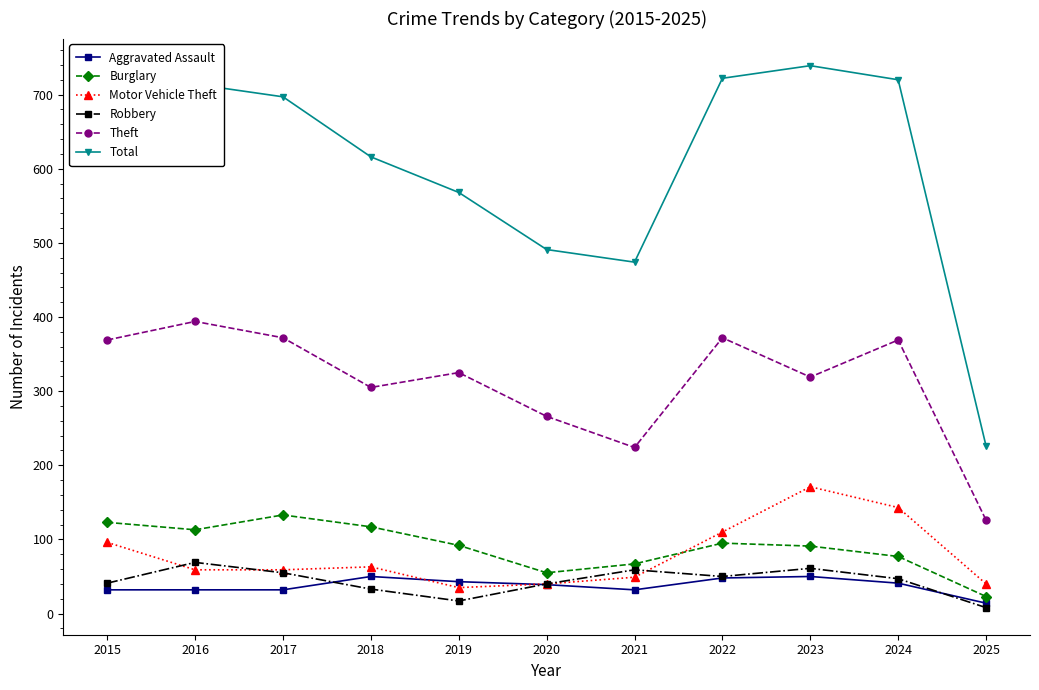

True or false: Motor Vehicle Theft has a value of 40 at 2025.

True